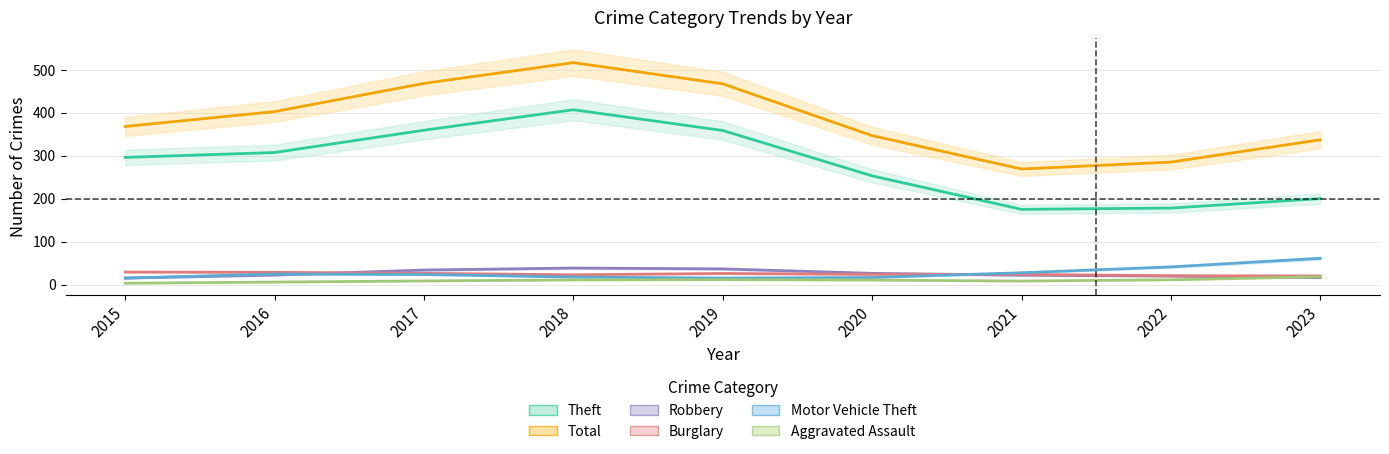

At which category is the sum across all series the highest?

2018